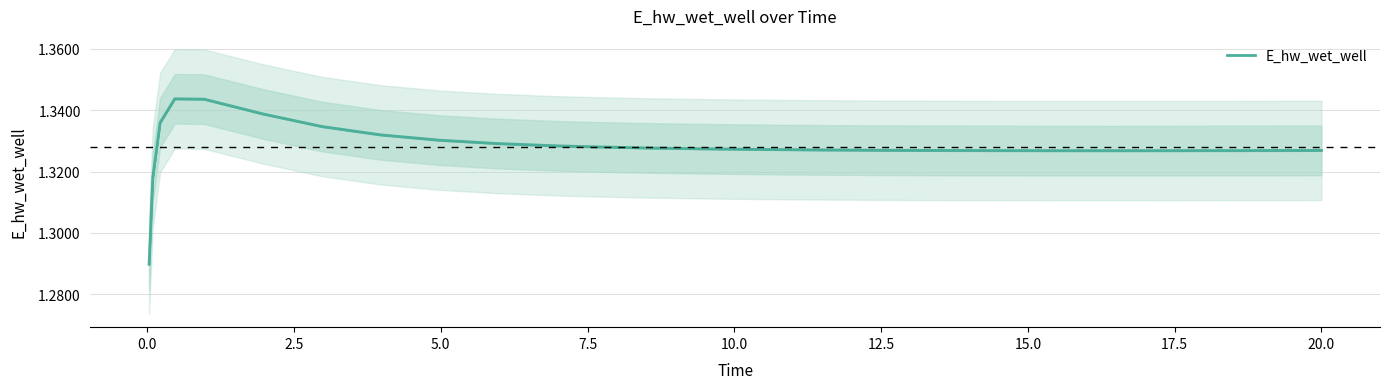

True or false: there are more than 0 points higher than both neighbors.

True